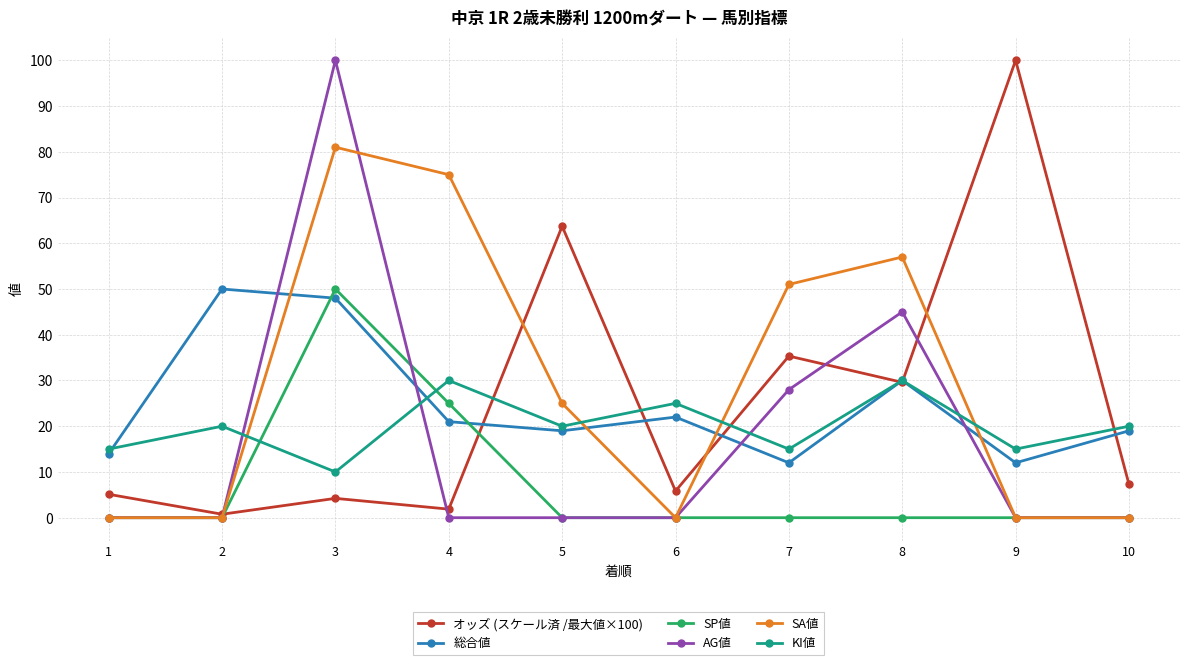

What is the sum of the AG値 values at 8 and 2?

45.0